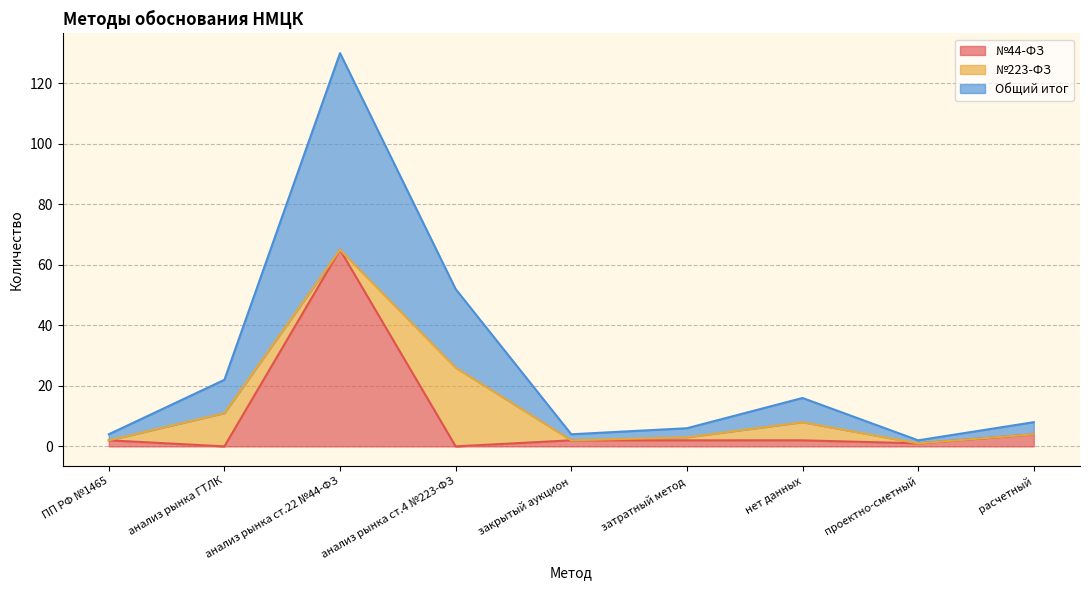

What is the total value across all series at анализ рынка ст.22 №44-ФЗ?

130